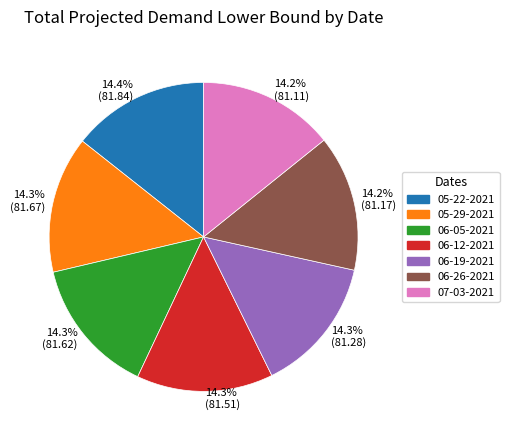

The 06-05-2021 slice represents 14% of the pie. True or false?

True